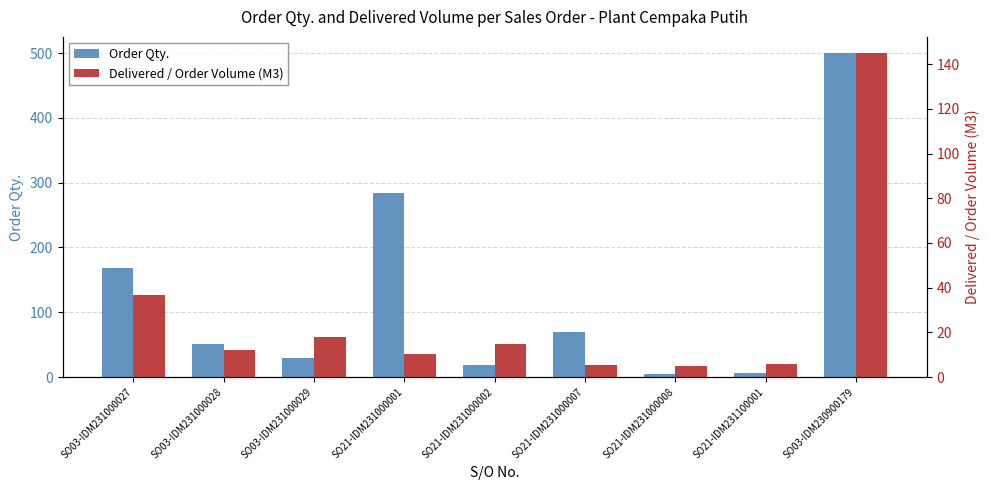

Between SO03-IDM231000029 and SO21-IDM231000001, which series saw the biggest shift?

Order Qty.